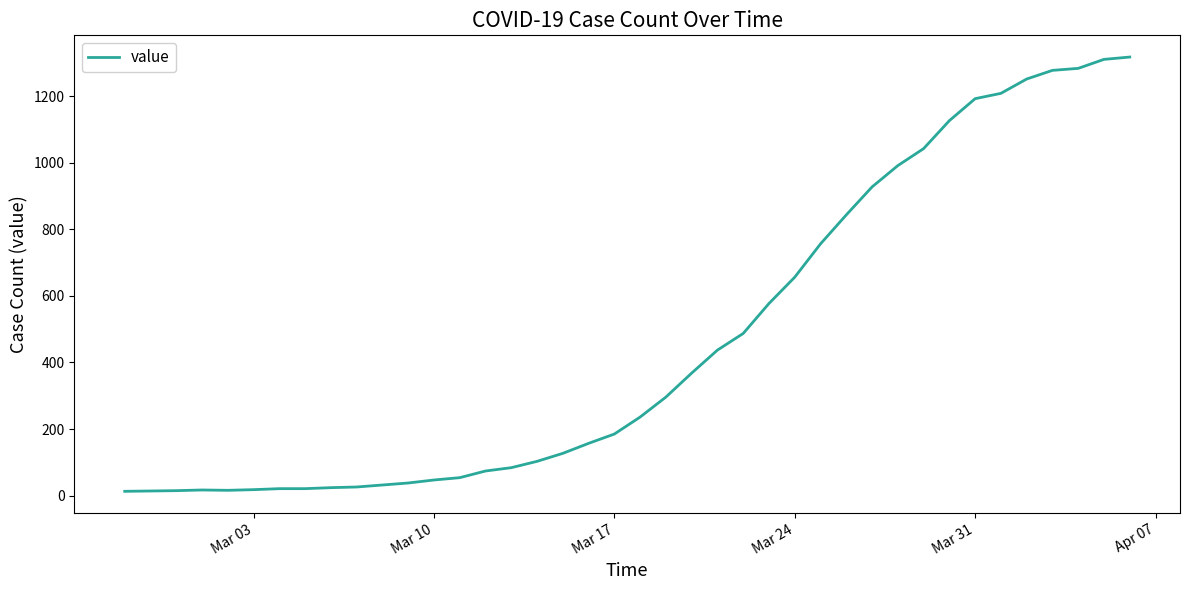

What is the difference between the maximum and minimum values?

1304